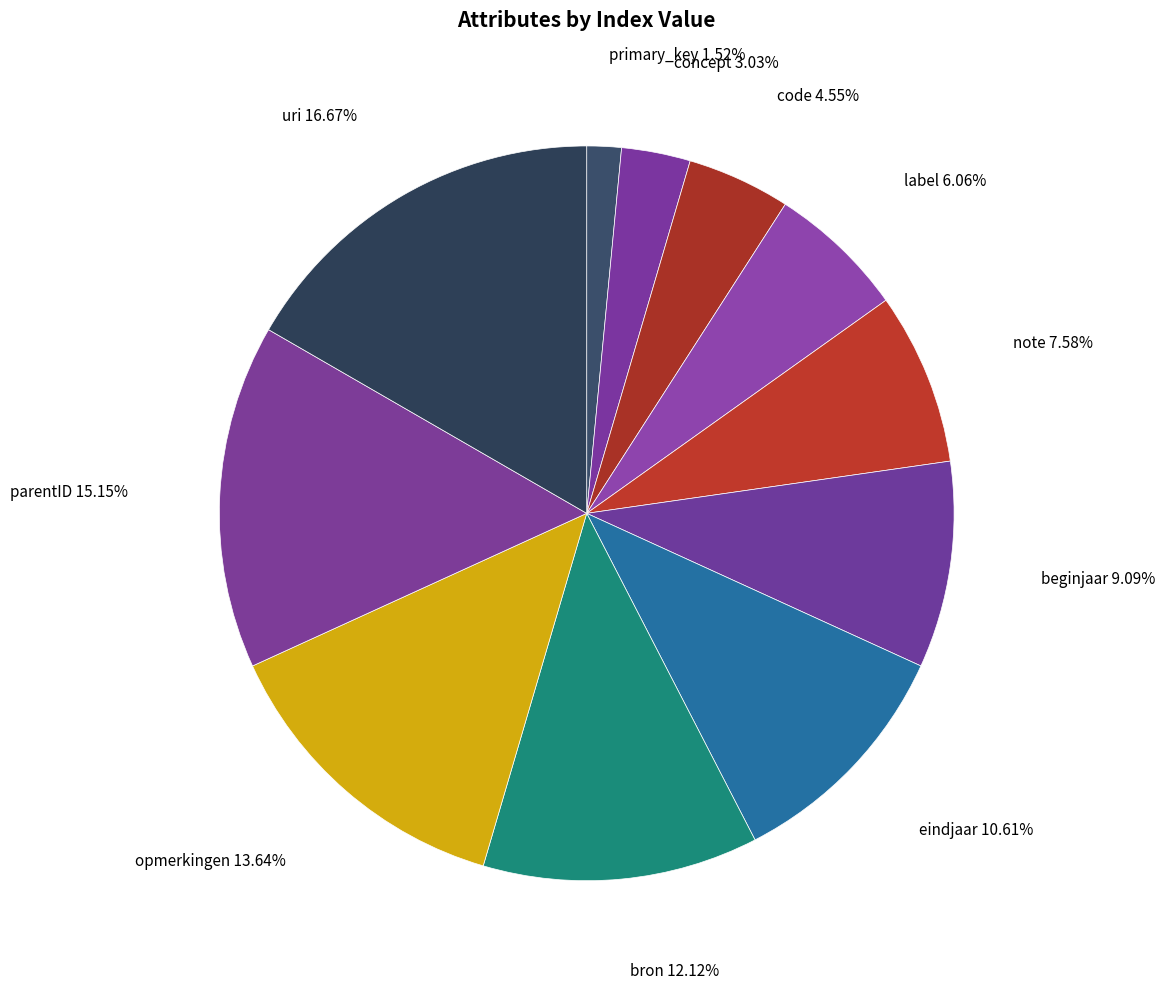

How many slices are in this pie chart?

11